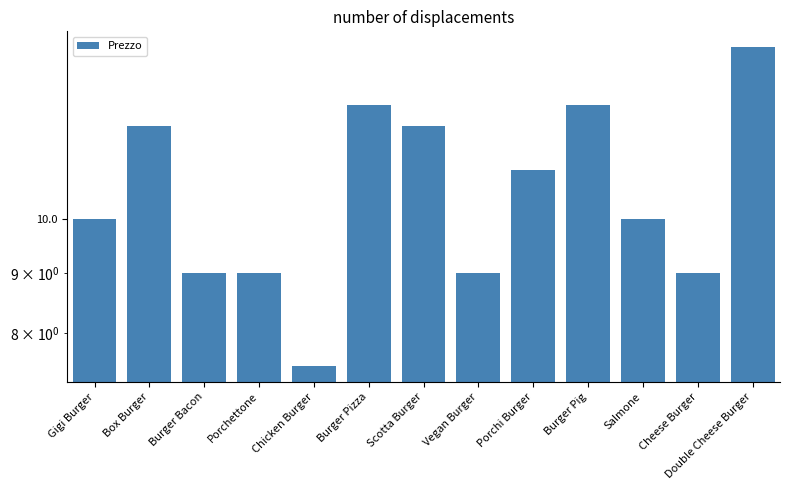

The chart shows a value of 12.0 at Scotta Burger. True or false?

True